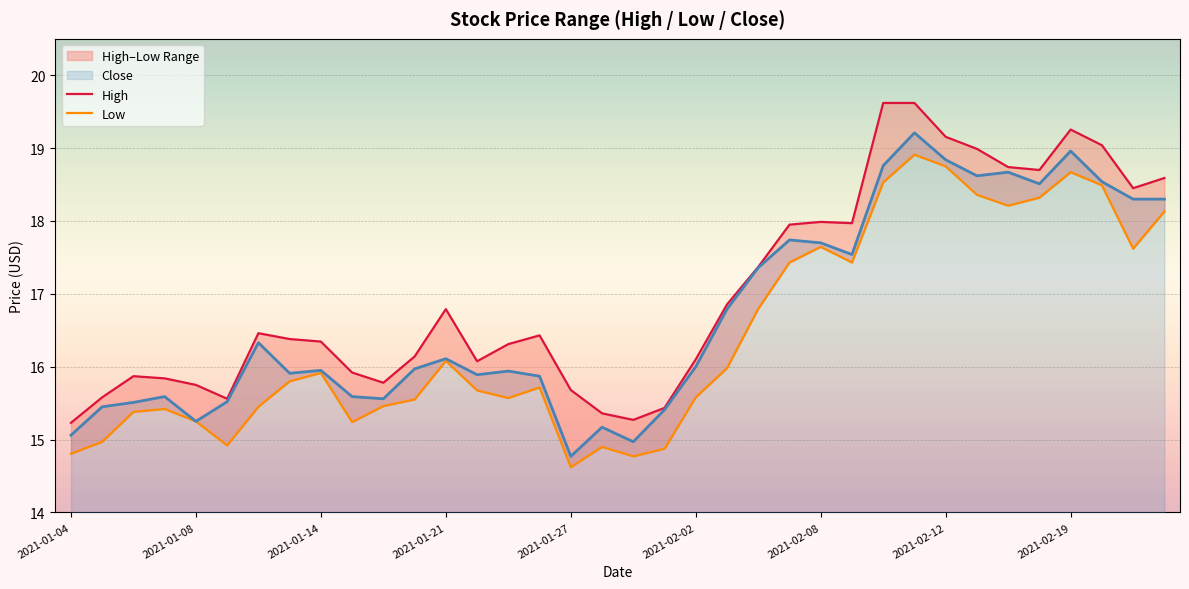

True or false: Close has a value of 23.3 at 2021-01-21.

False